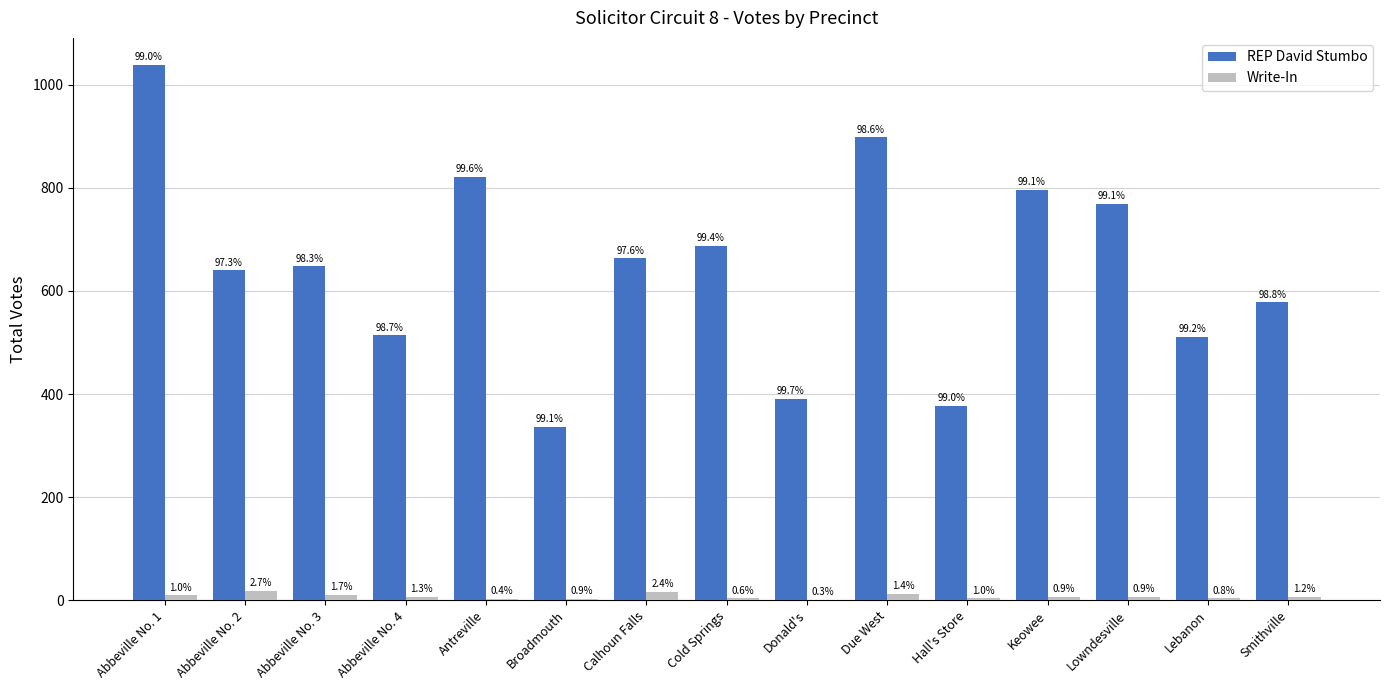

Between Cold Springs and Lowndesville, which is larger?

Lowndesville